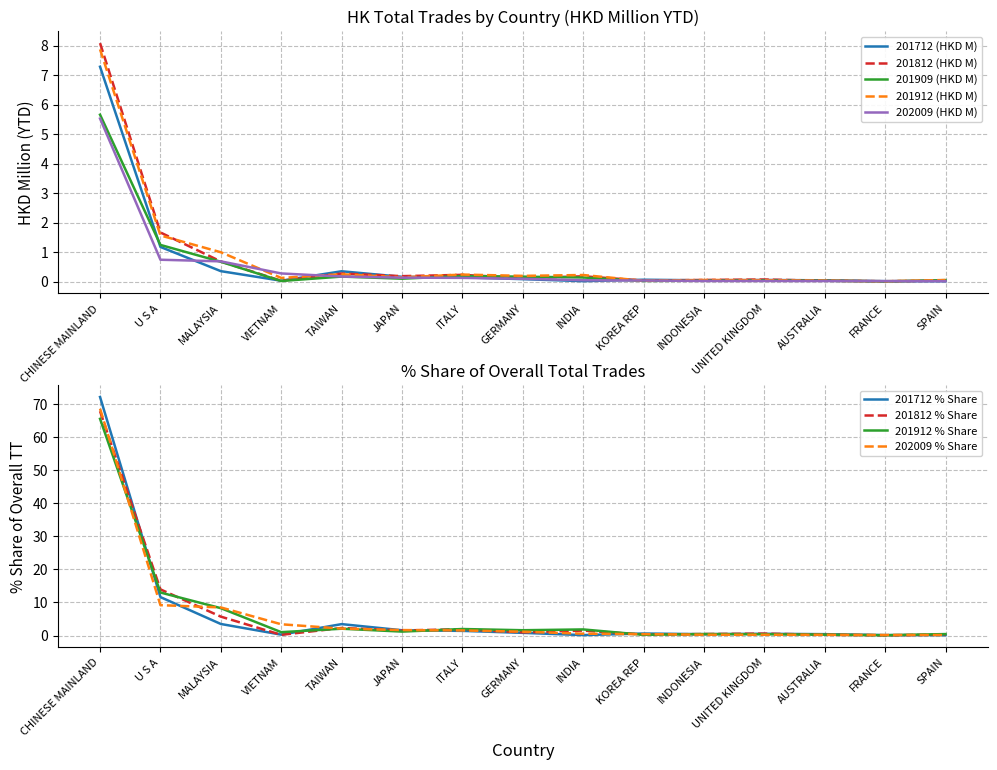

What is the average value of the 201712 (HKD M) series?

0.7